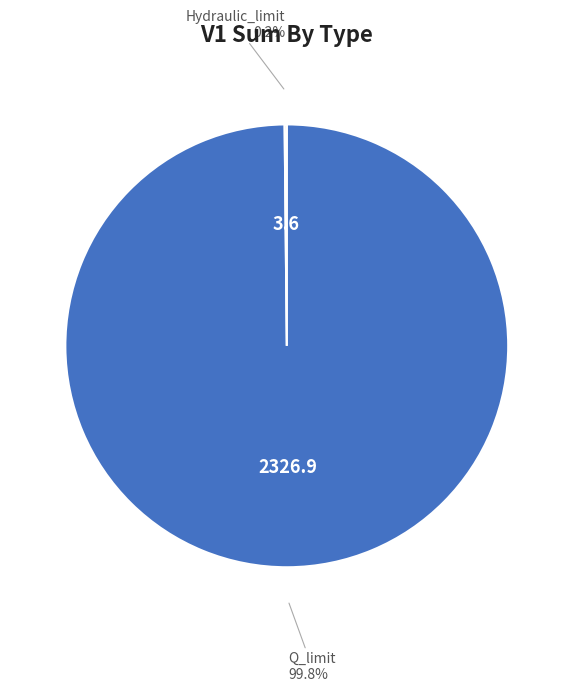

To the nearest percent, what is the difference between the largest and smallest slice percentages?

100%